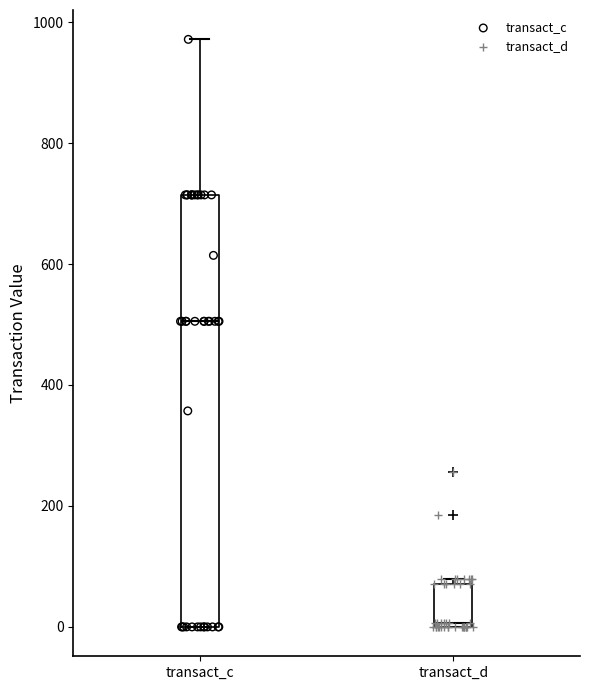

Reading left to right, read every box against the y-axis: the position of its median line, the range the box covers, and the ends of its whiskers. The values are not printed on the chart, so give them approximately, as read against the axis.

transact_c: median 500, box 0 to 720, whiskers 0 to 980
transact_d: median 0 (just above the box's lower edge), box 0 to 80, whiskers 0 to 80 (just above the box's upper edge)